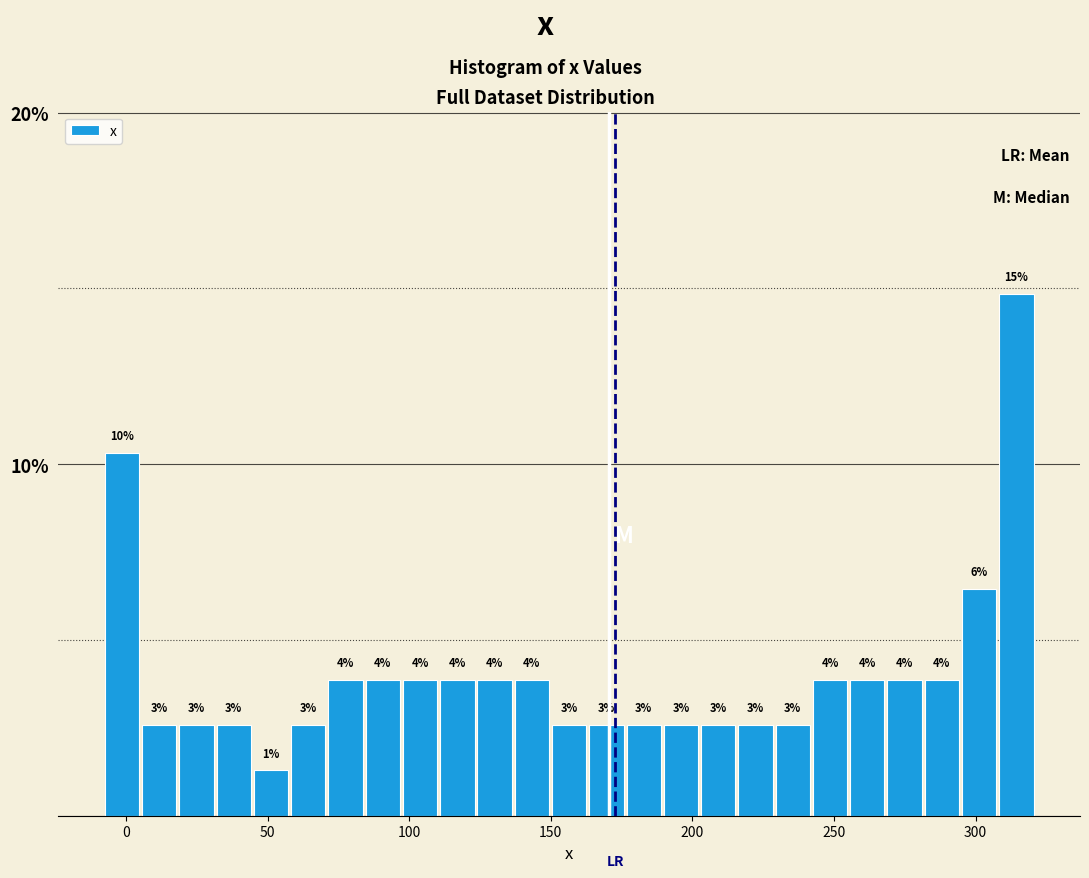

Read against the x-axis, roughly where is the centre of the tallest bar?

315